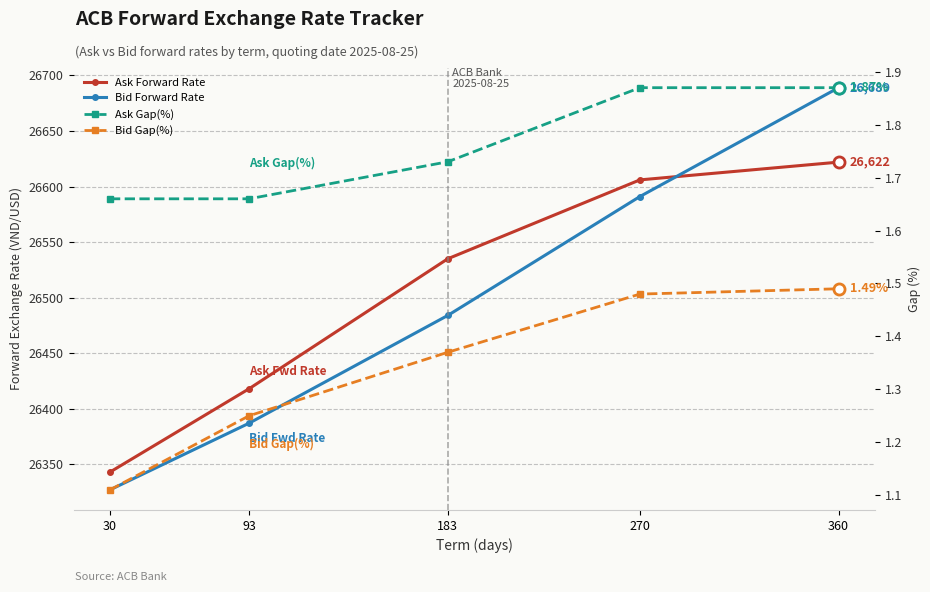

What is the value of the Ask Forward Rate point at the 2nd from the left?

26418.0